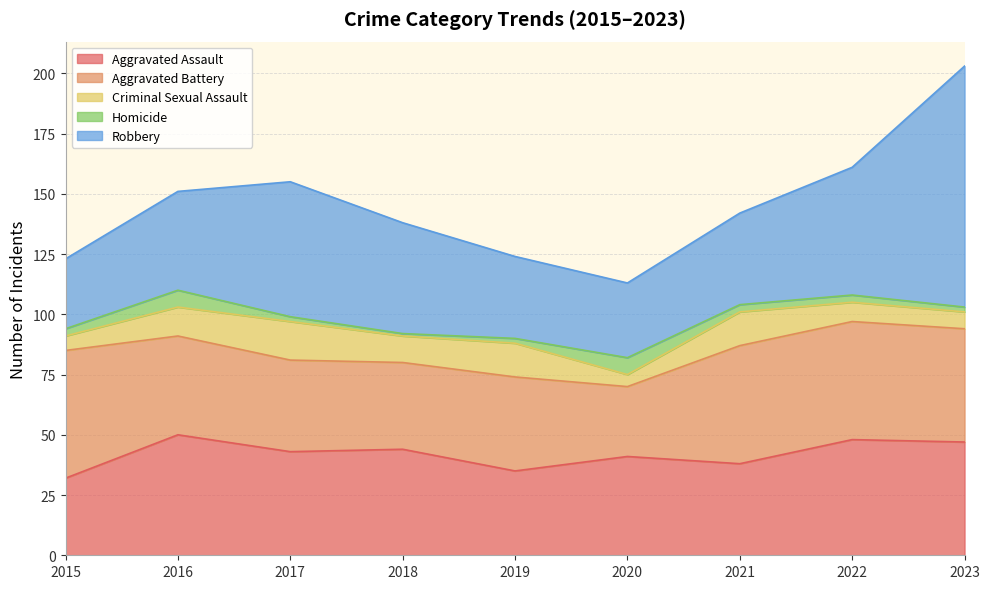

How many lines are shown in the chart?

5